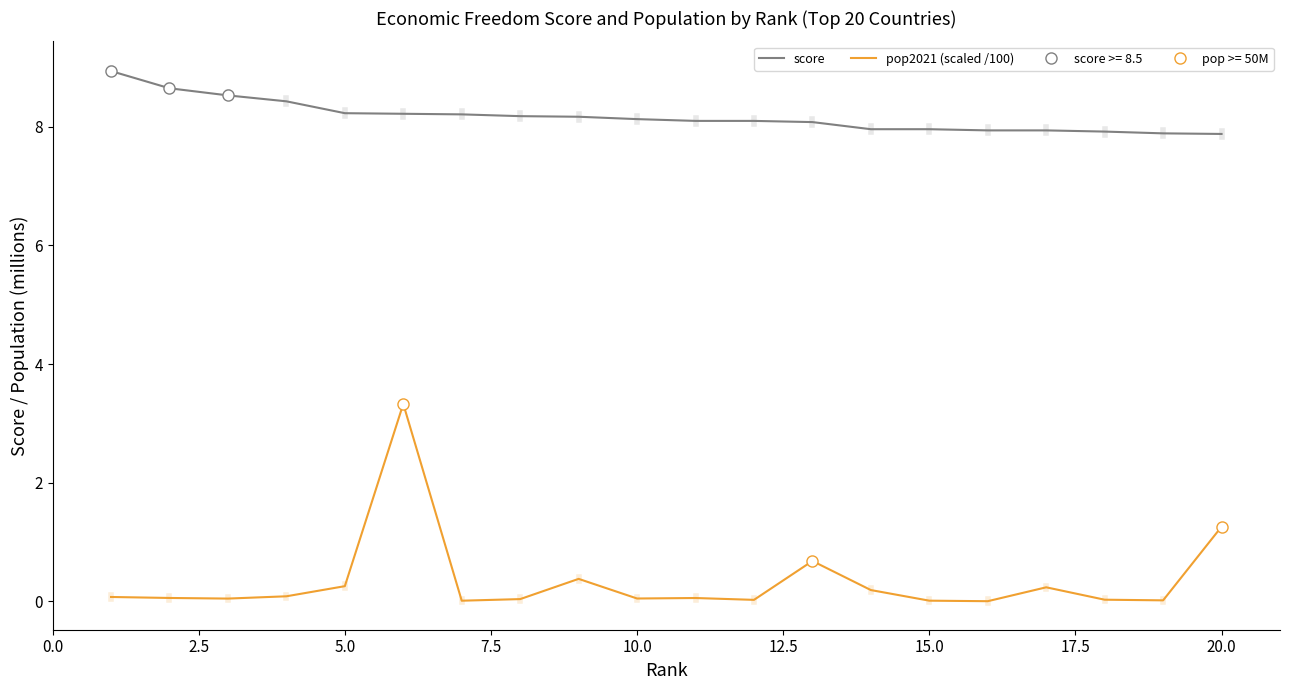

True or false: score and pop2021 (scaled /100) cross at least once.

False